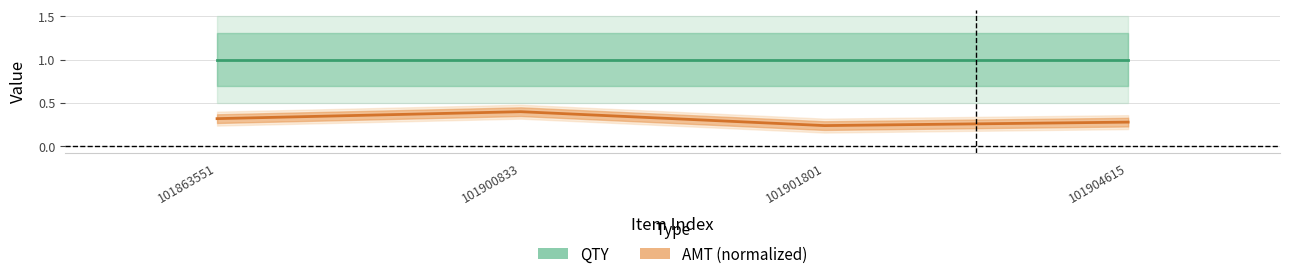

What is the difference between the maximum and minimum values in the AMT (normalized) series?

0.2